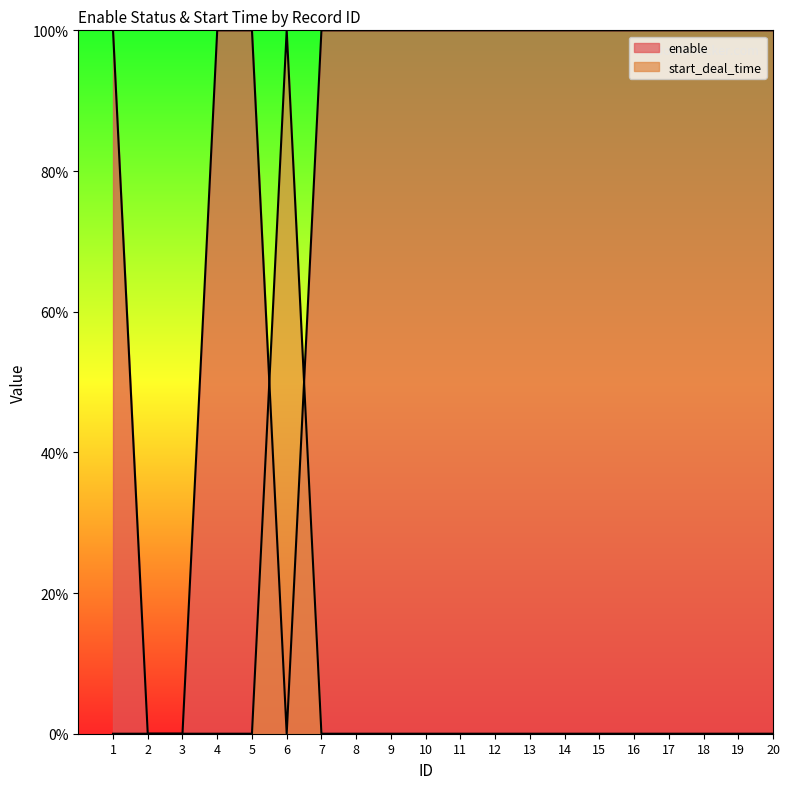

What is the sum of all start_deal_time values?

1